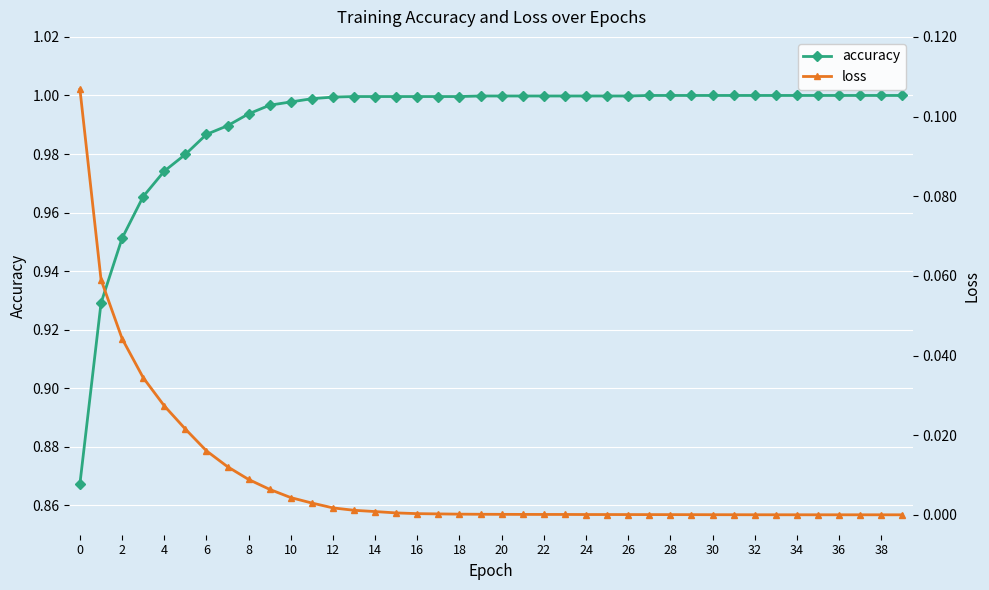

True or false: loss has more than 0 interior local peaks.

False